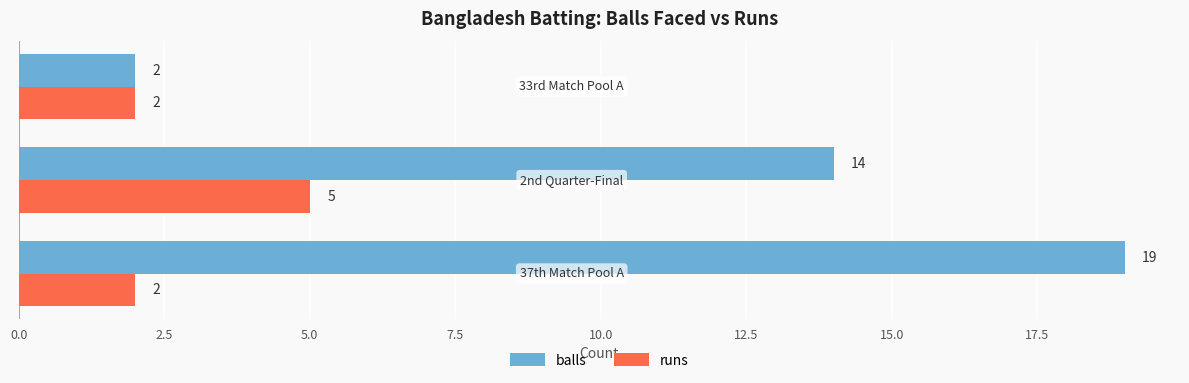

What is the maximum value for balls?

19